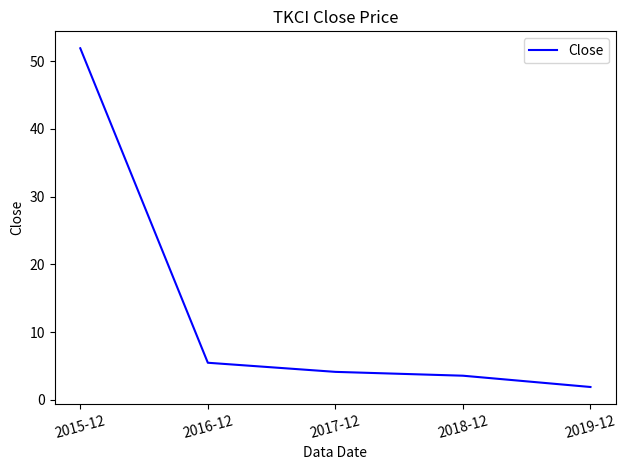

Count the number of data series in this chart.

1